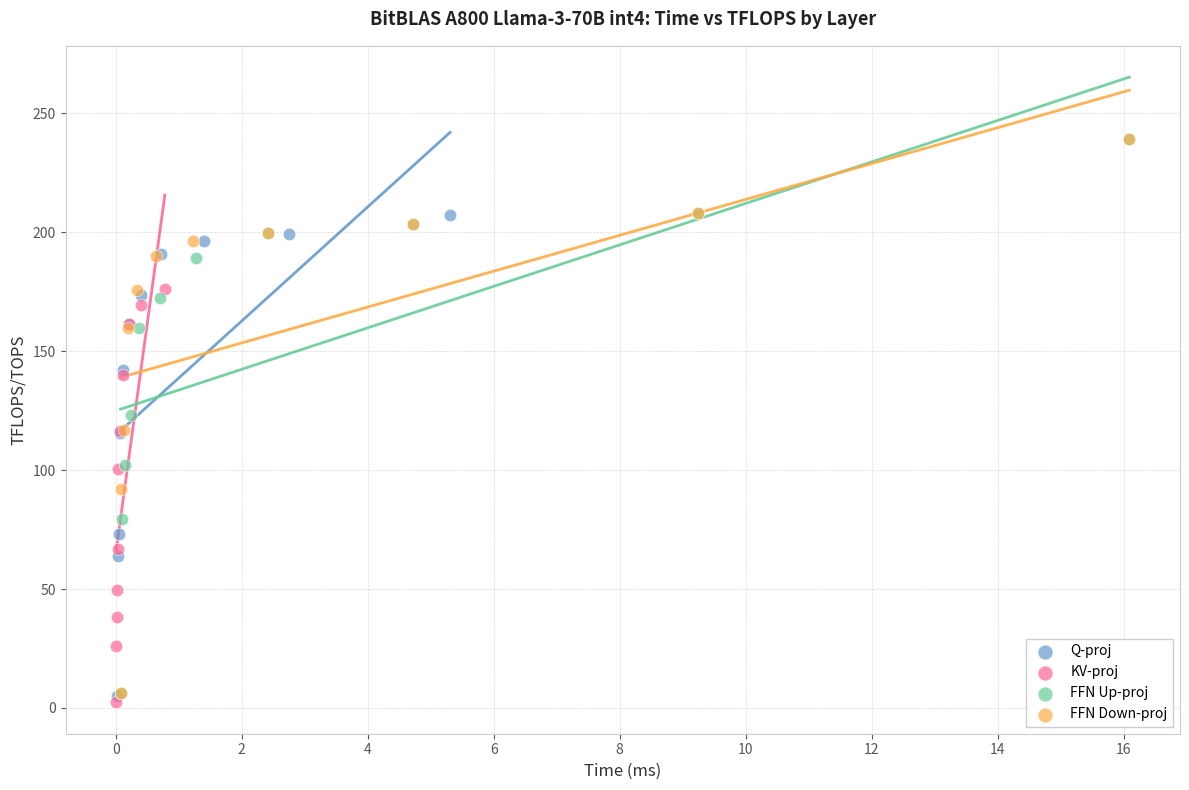

Which series has the widest spread of Y values?

FFN Up-proj